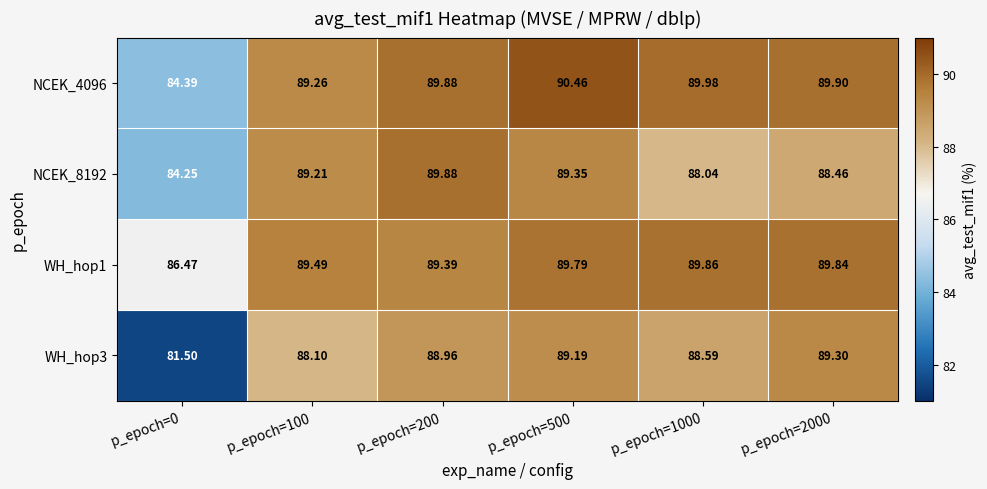

How many data points does each series have?

6